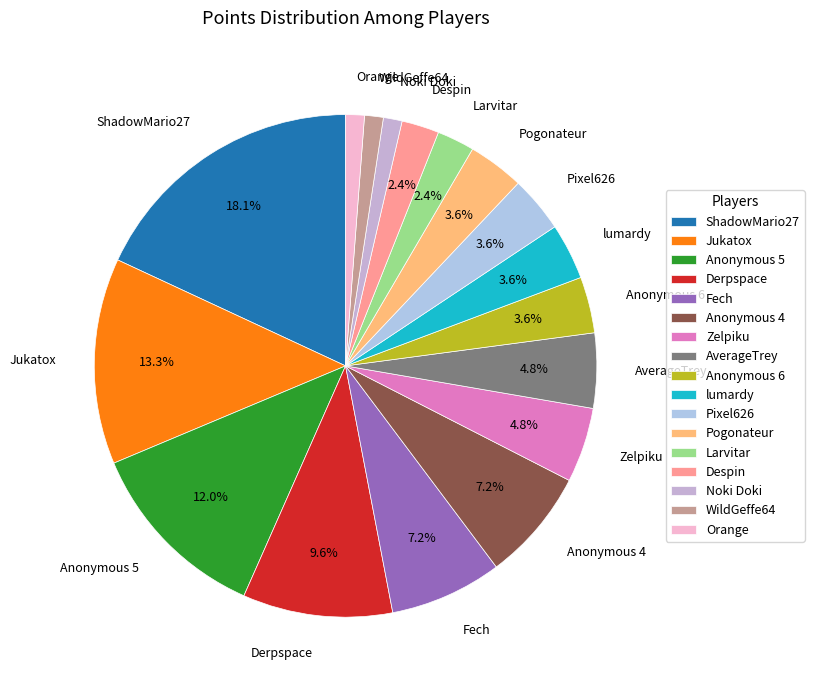

To the nearest percent, what is the difference between the ShadowMario27 and AverageTrey slice percentages?

13%